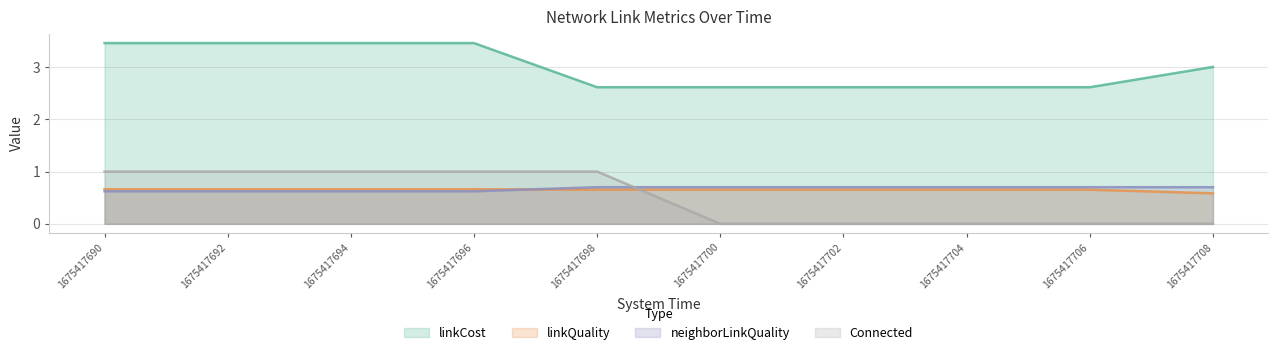

What is the total value across all series at 1675417694?

5.7